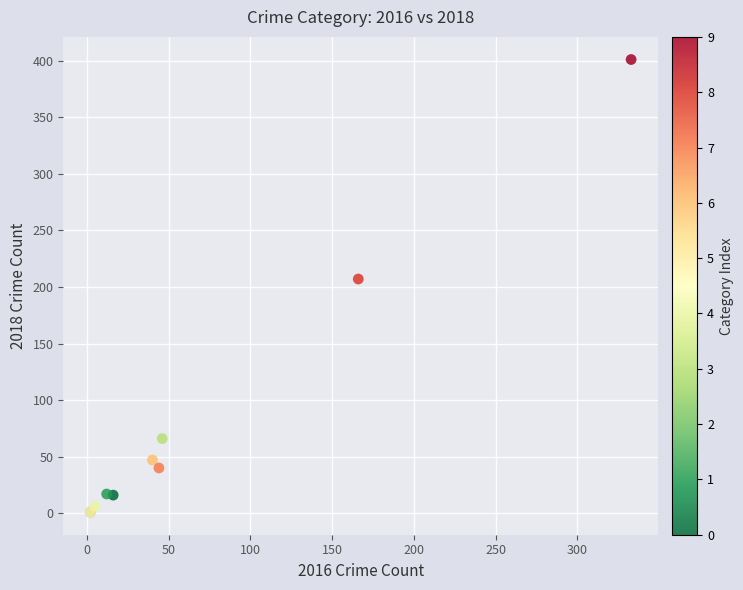

What Y value in the scatter plot is closest to 201?

207